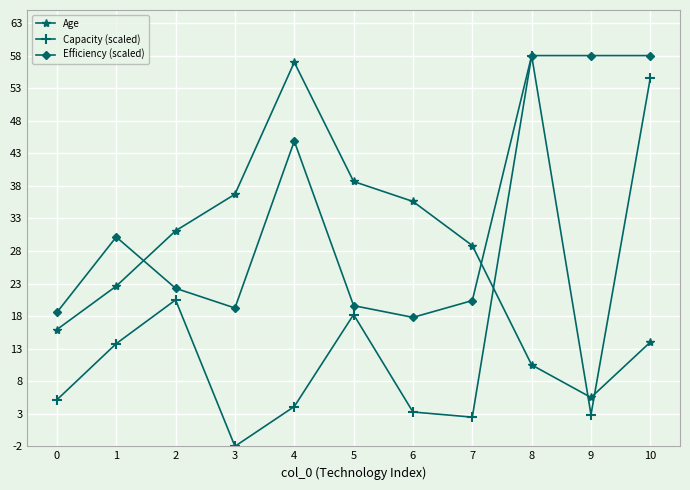

What is the spread (max minus min) of values at 2?

10.6